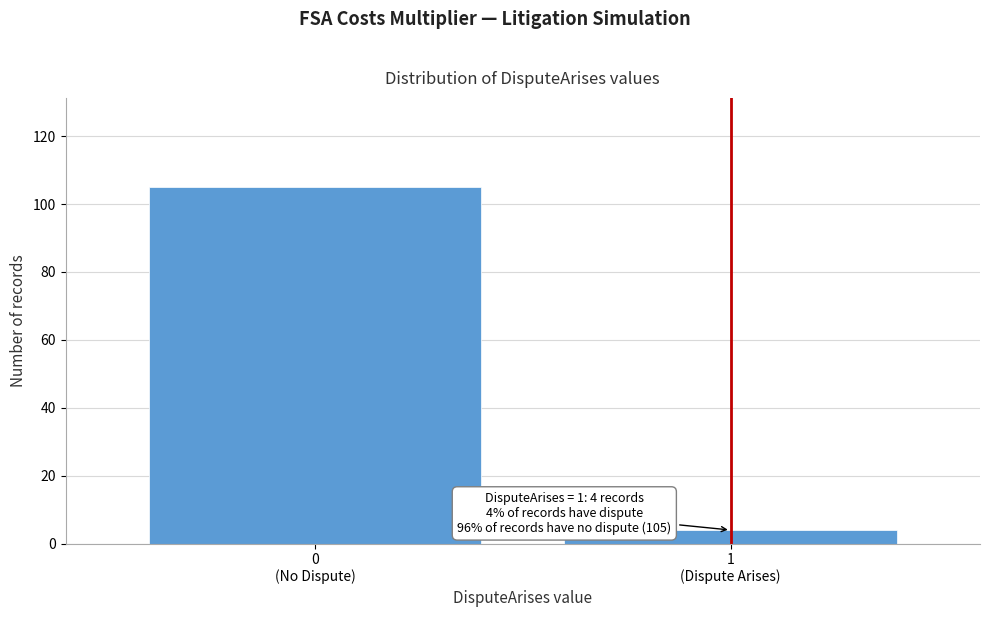

Reading right to left, extract all data points from this chart.

4	105